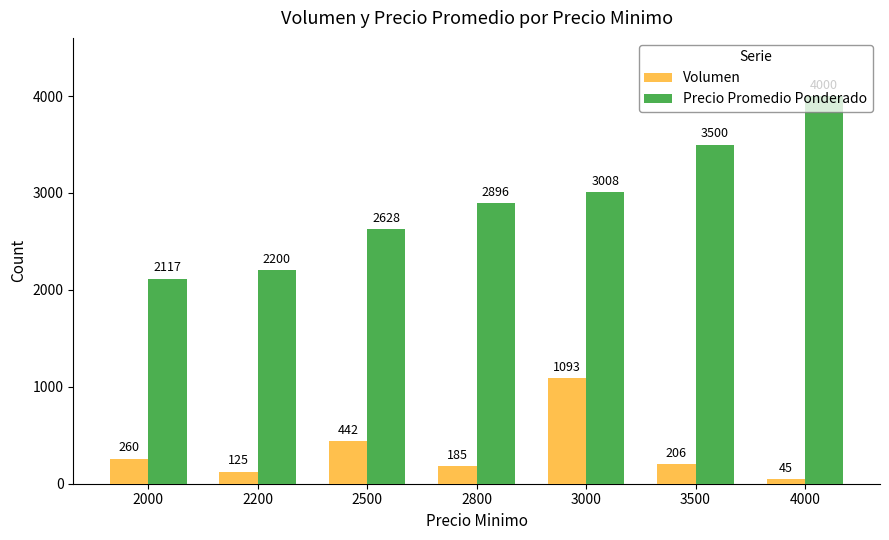

Which series changed the most between 2000 and 3000?

Precio Promedio Ponderado